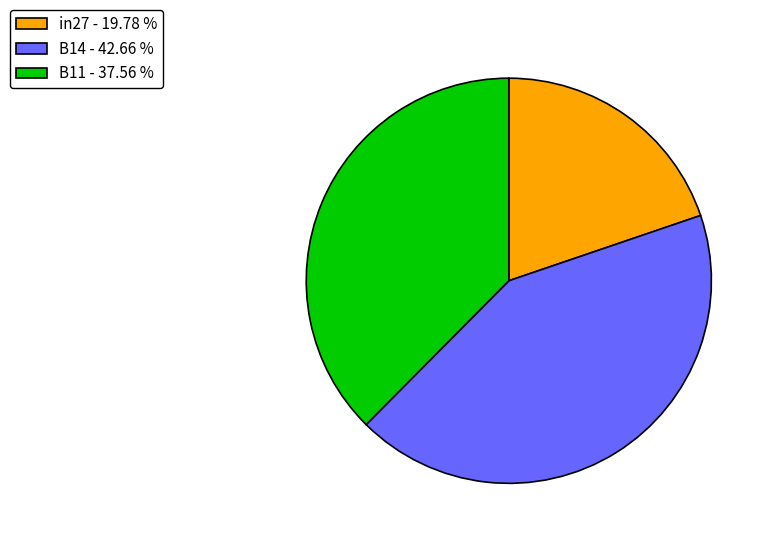

Is there any slice that represents more than half of the pie?

No